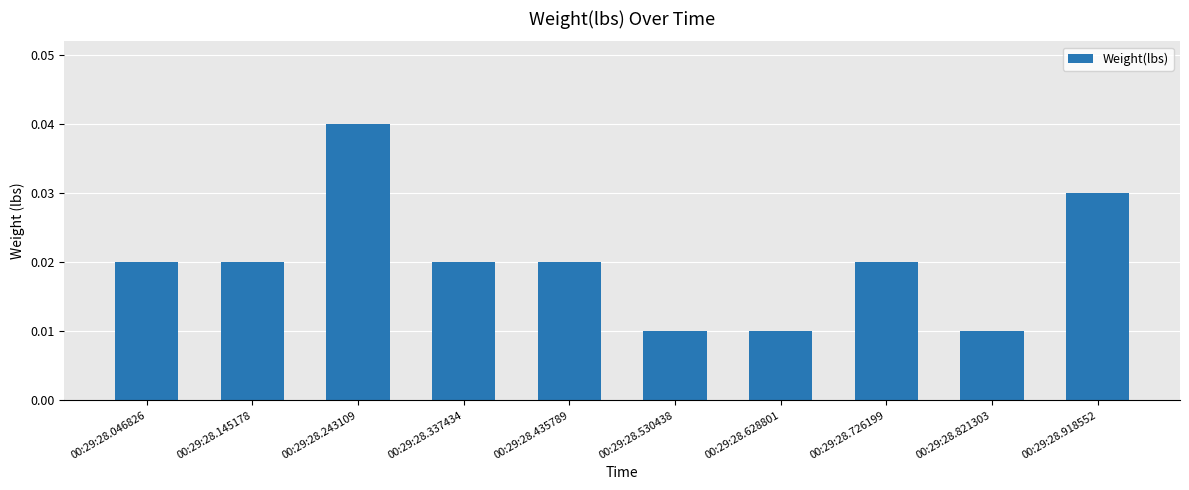

Between 00:29:28.918552 and 00:29:28.145178, which is larger?

00:29:28.918552